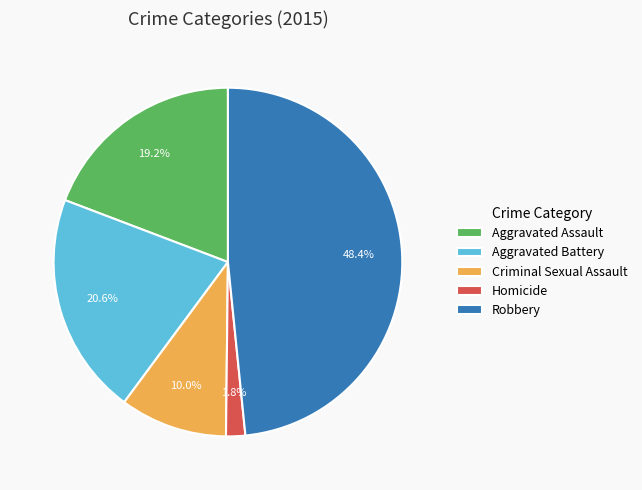

To the nearest percent, what percentage of the pie is Criminal Sexual Assault?

10%